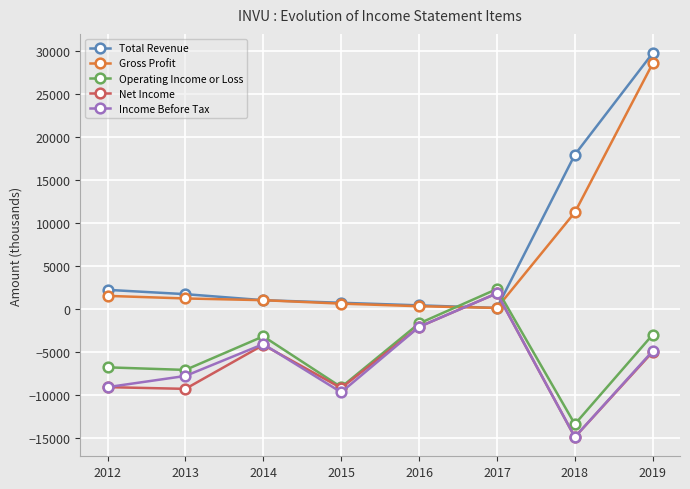

Which series has the largest total across all categories?

Total Revenue